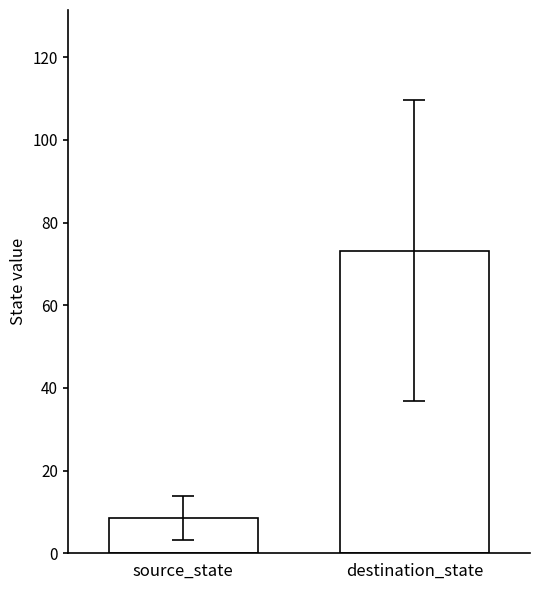

Rank the categories by value from lowest to highest.

source_state, destination_state